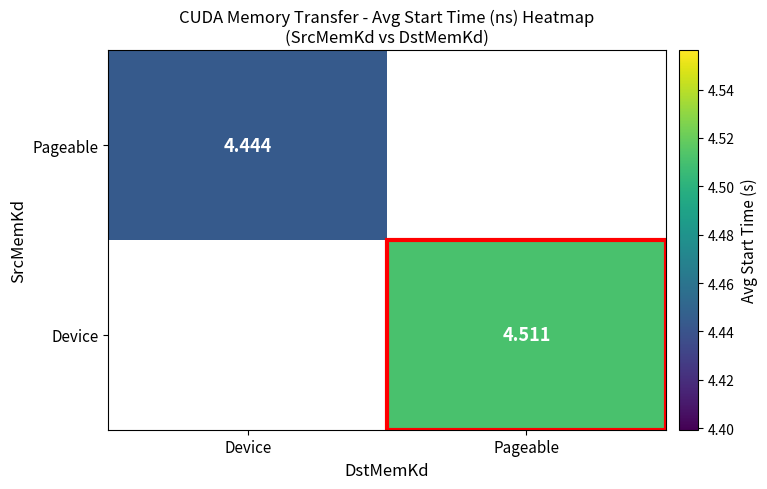

Count the number of categories in the chart.

2